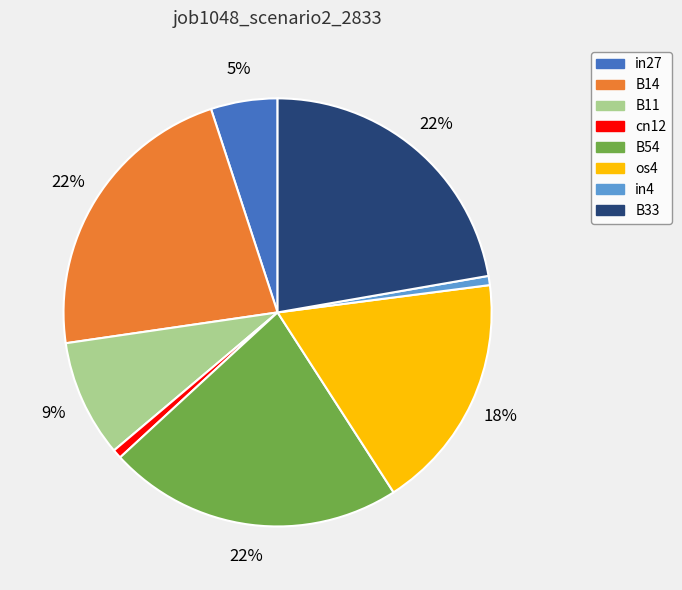

Do B33 and in4 together represent more than half of the pie?

No